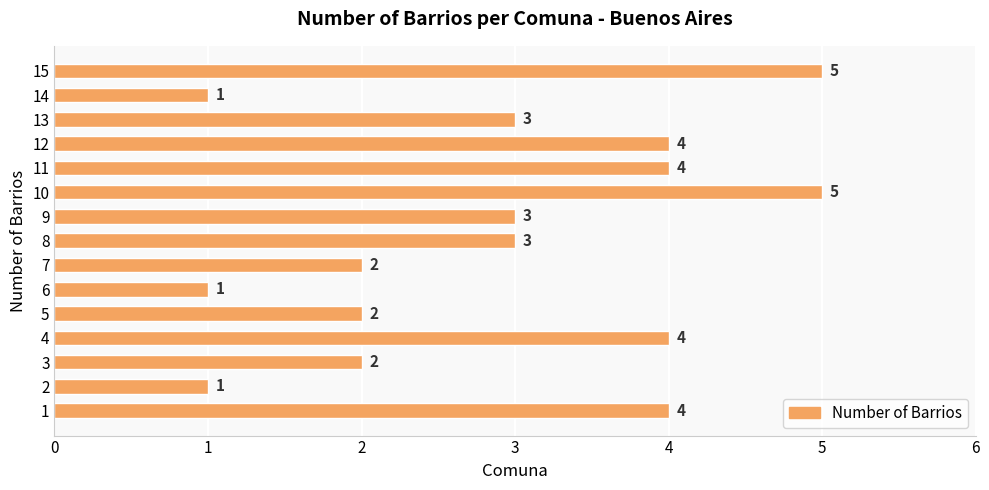

What is the maximum value shown in the chart?

5